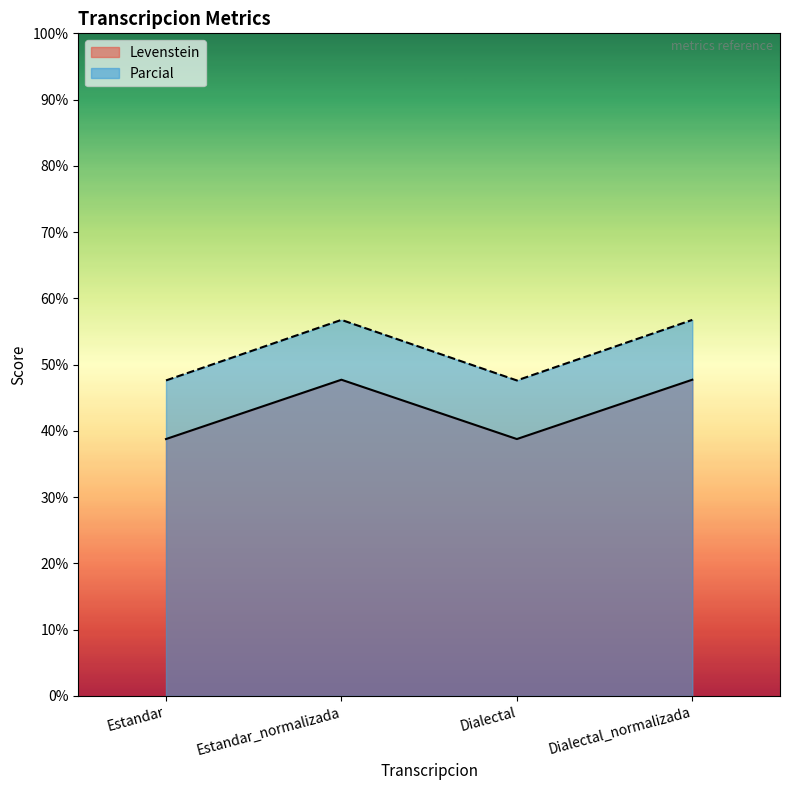

How many data points in Parcial are above 56?

2